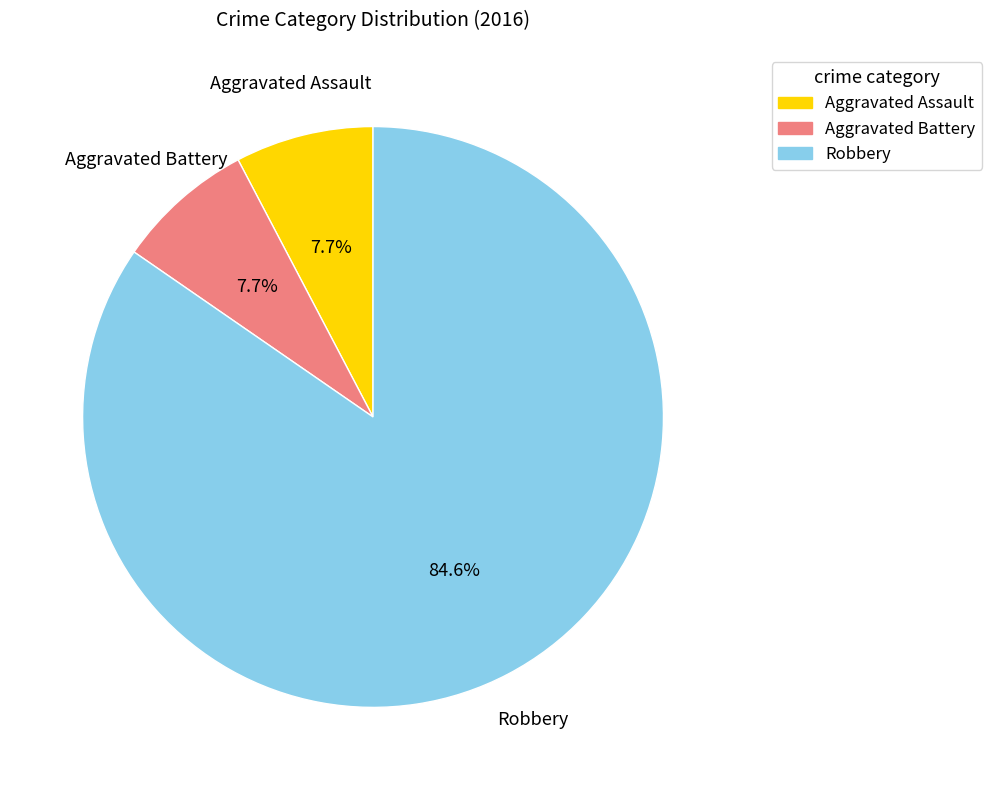

Does any single category account for the majority?

Yes